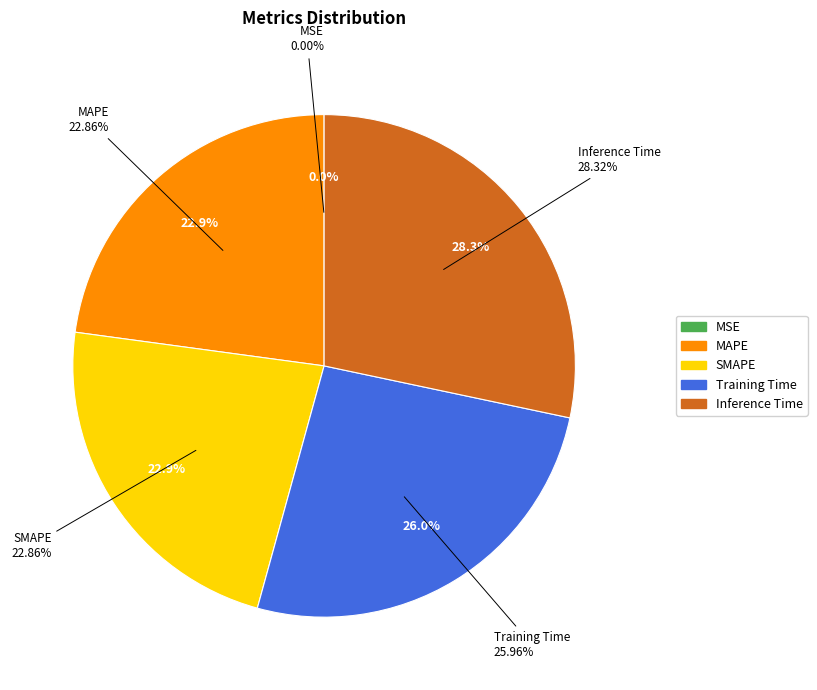

What portion of the pie excludes MAPE?

77.1%